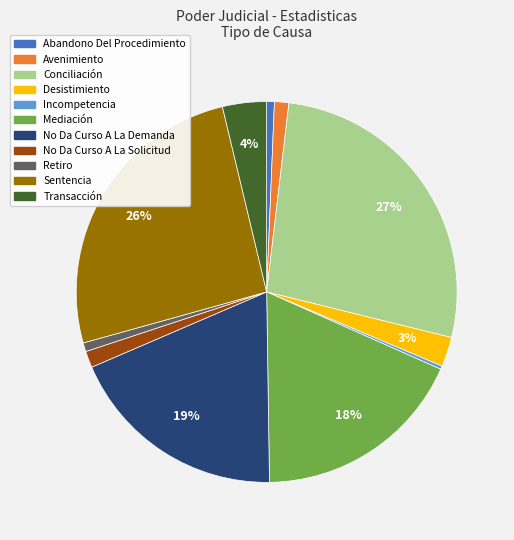

What is the ratio of the value at Retiro to the value at Desistimiento?

0.3